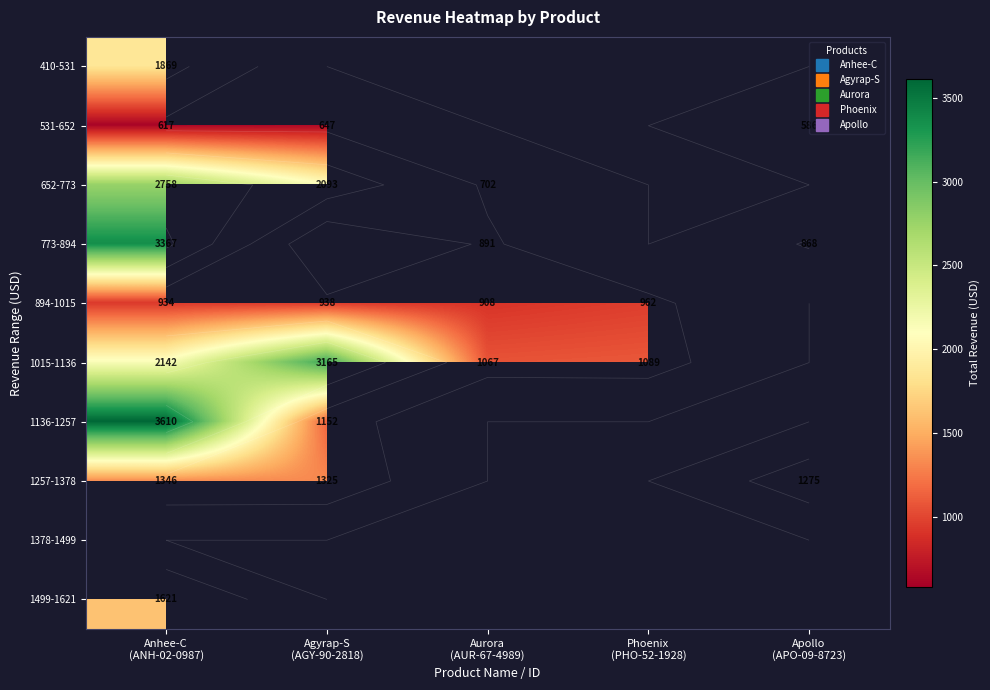

What is the minimum value for 773-894?

868.0